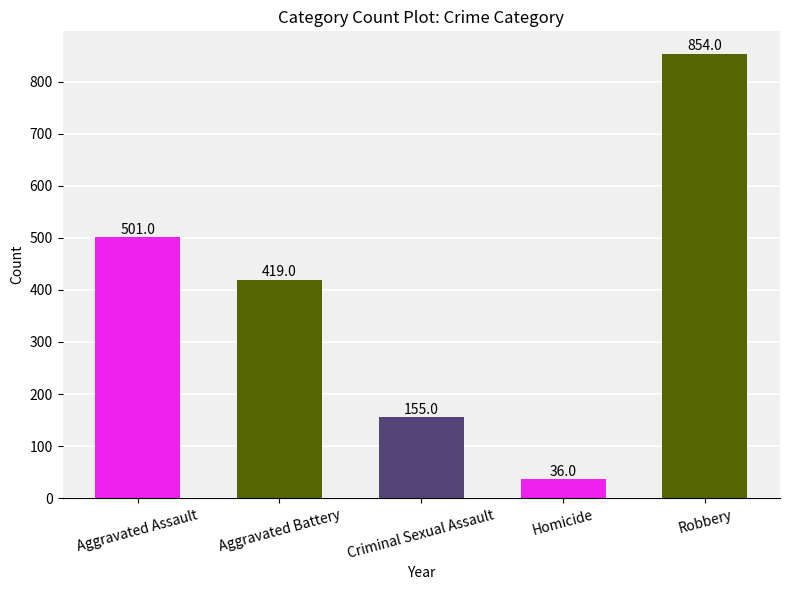

What is the label of the 2nd bar from the left?

Aggravated Battery